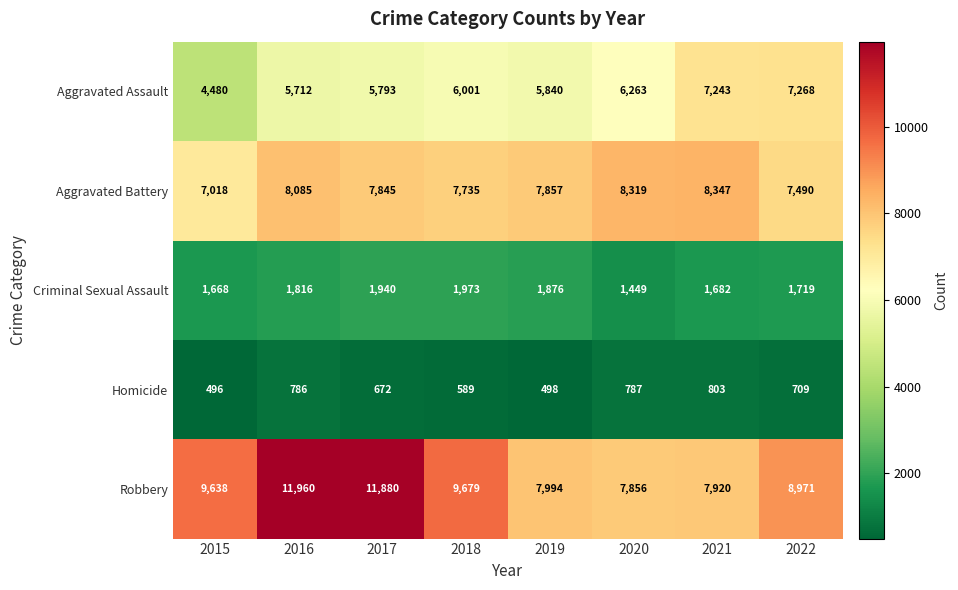

At which category does the chart reach its minimum across all series?

2015